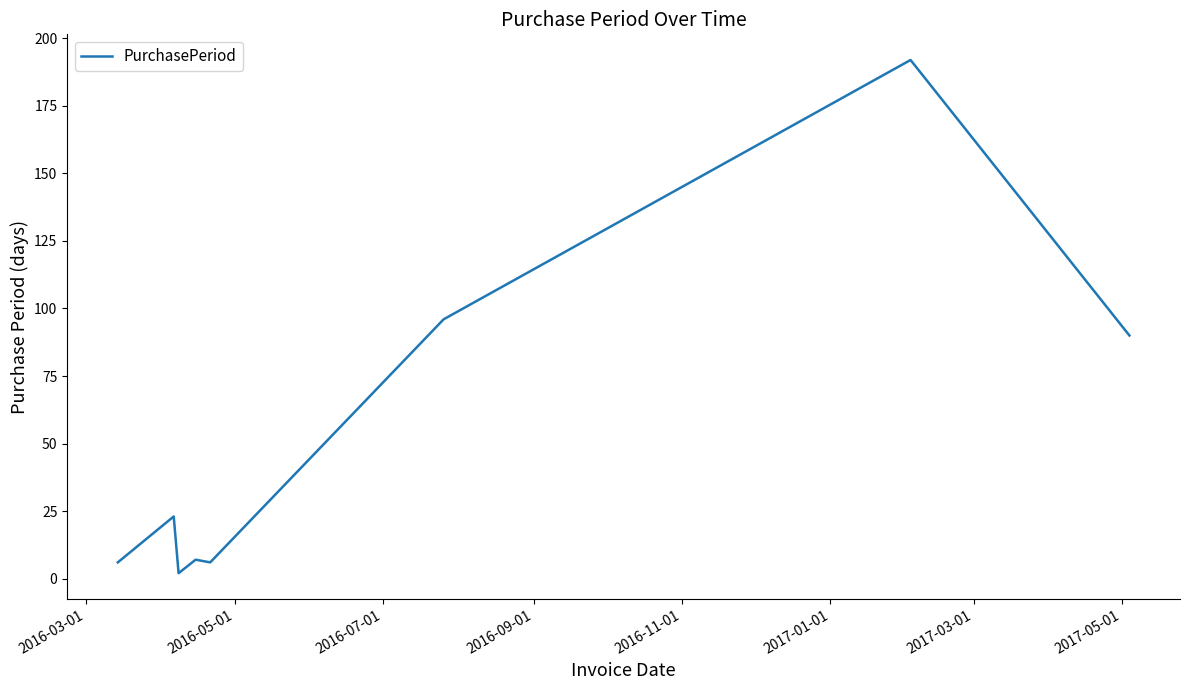

What is the difference between the second highest and second lowest values?

90